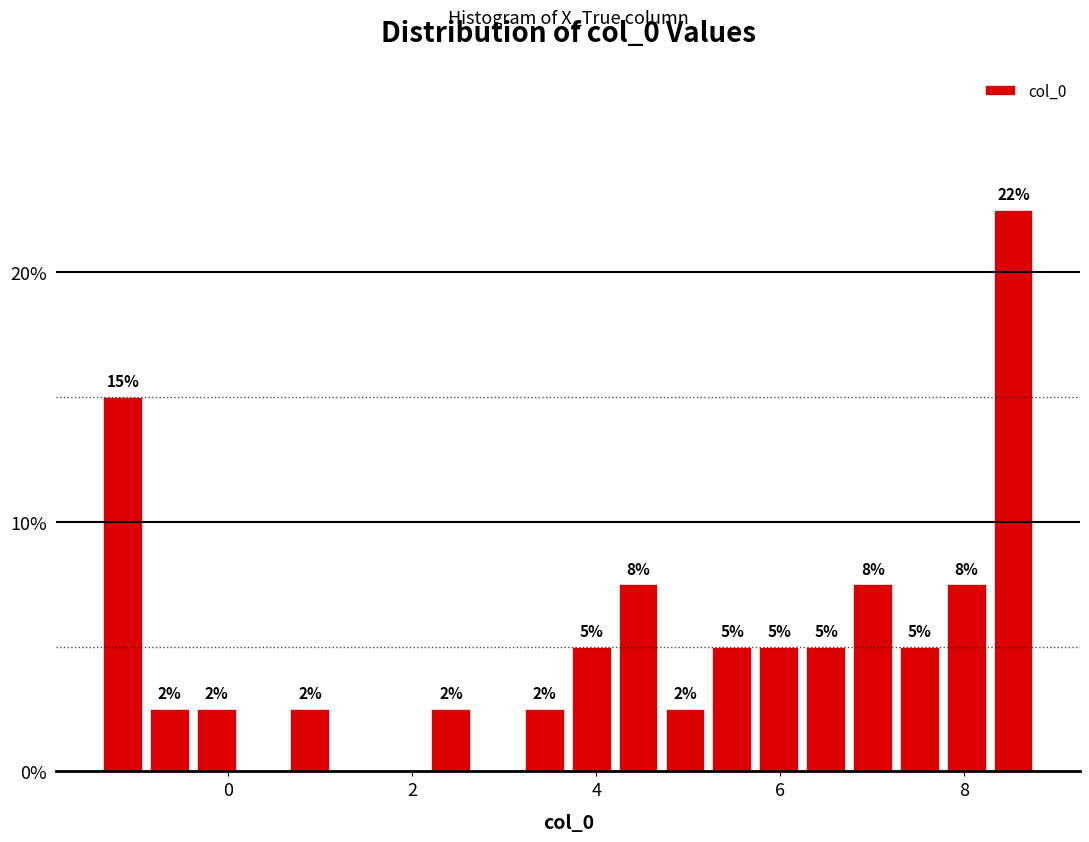

Around what value on the x-axis is the tallest bar? Give the approximate position of its centre, as read against the axis.

8.6